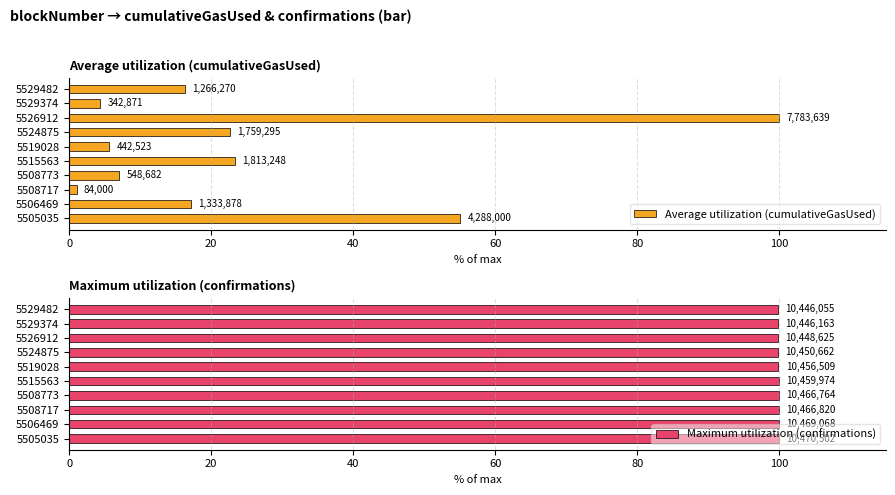

How many data points does each series have?

10